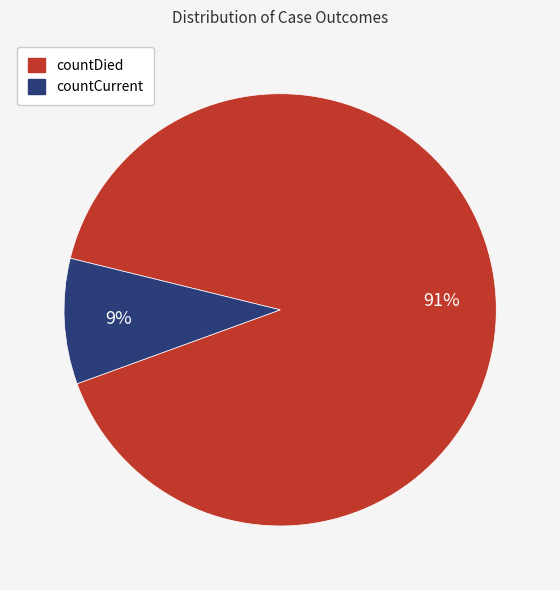

To the nearest percent, what is the combined percentage of countDied and countCurrent?

100%